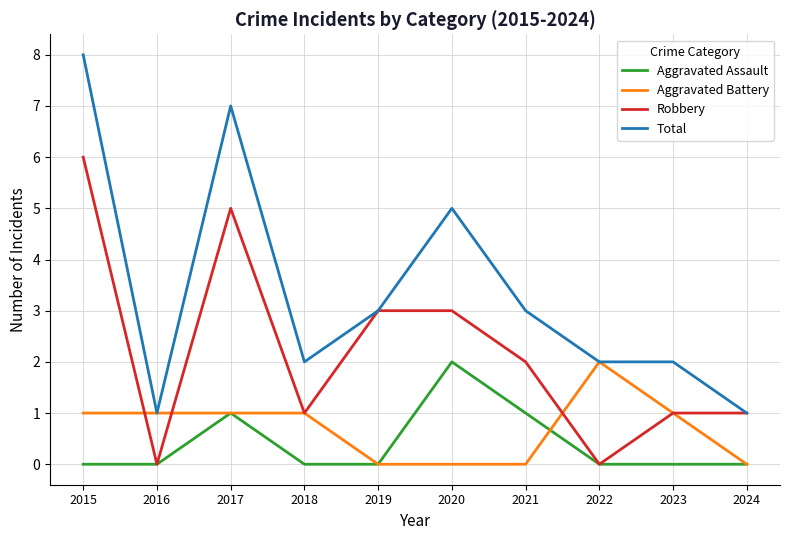

Rank the series at 2020 from highest to lowest value.

Total, Robbery, Aggravated Assault, Aggravated Battery